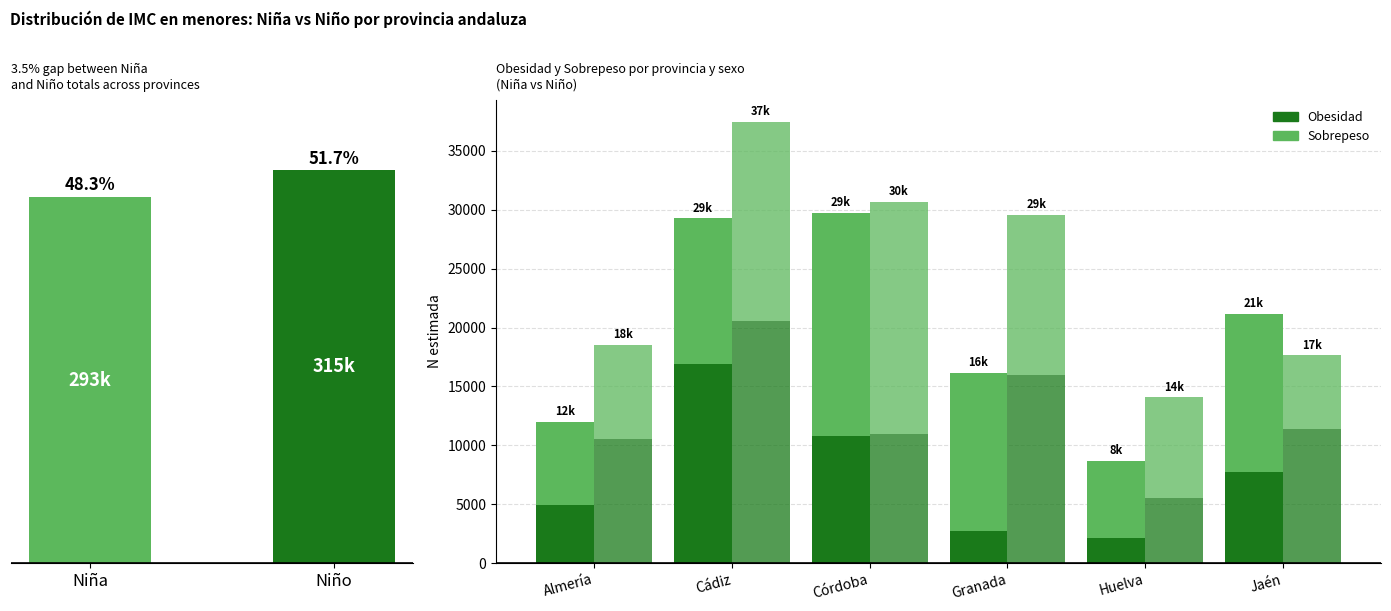

Rank the series by their maximum value, from highest to lowest.

Obesidad Niño, Sobrepeso Niño, Sobrepeso Niña, Obesidad Niña